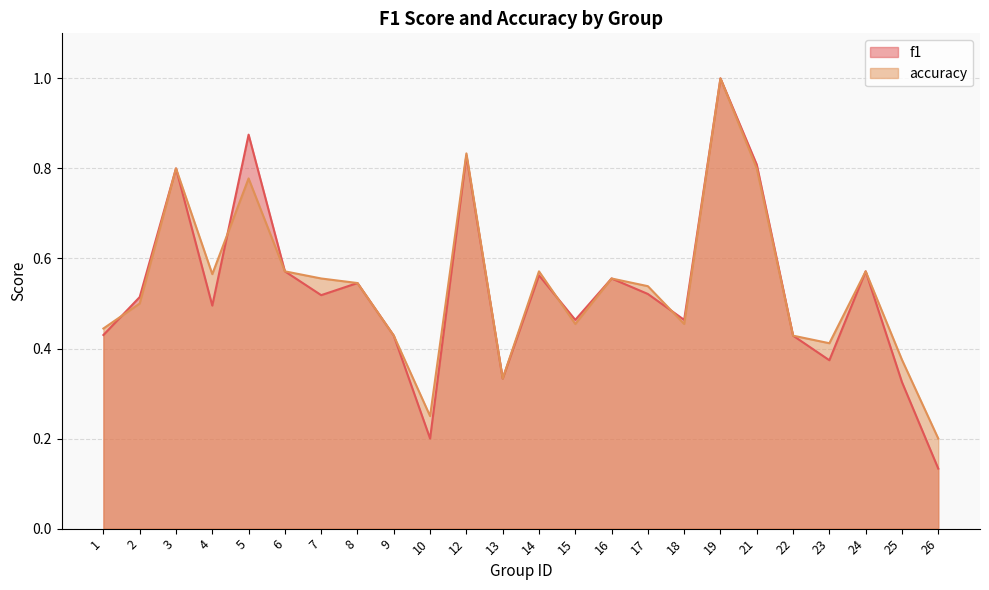

How many lines are shown in the chart?

2